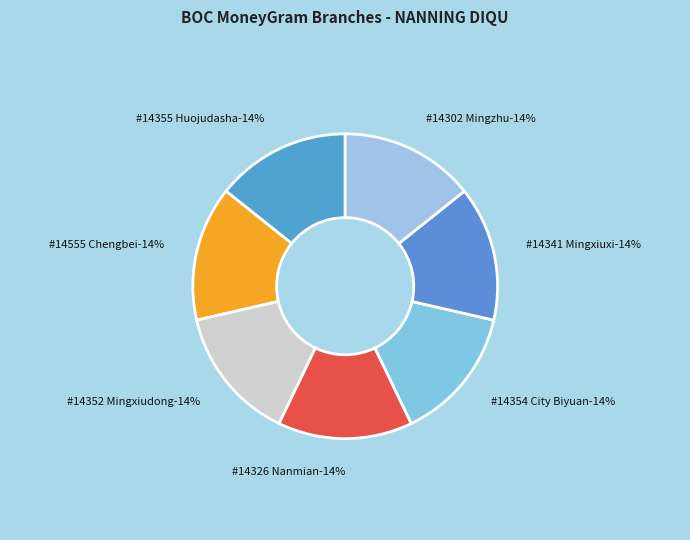

How many segments does this pie chart have?

7